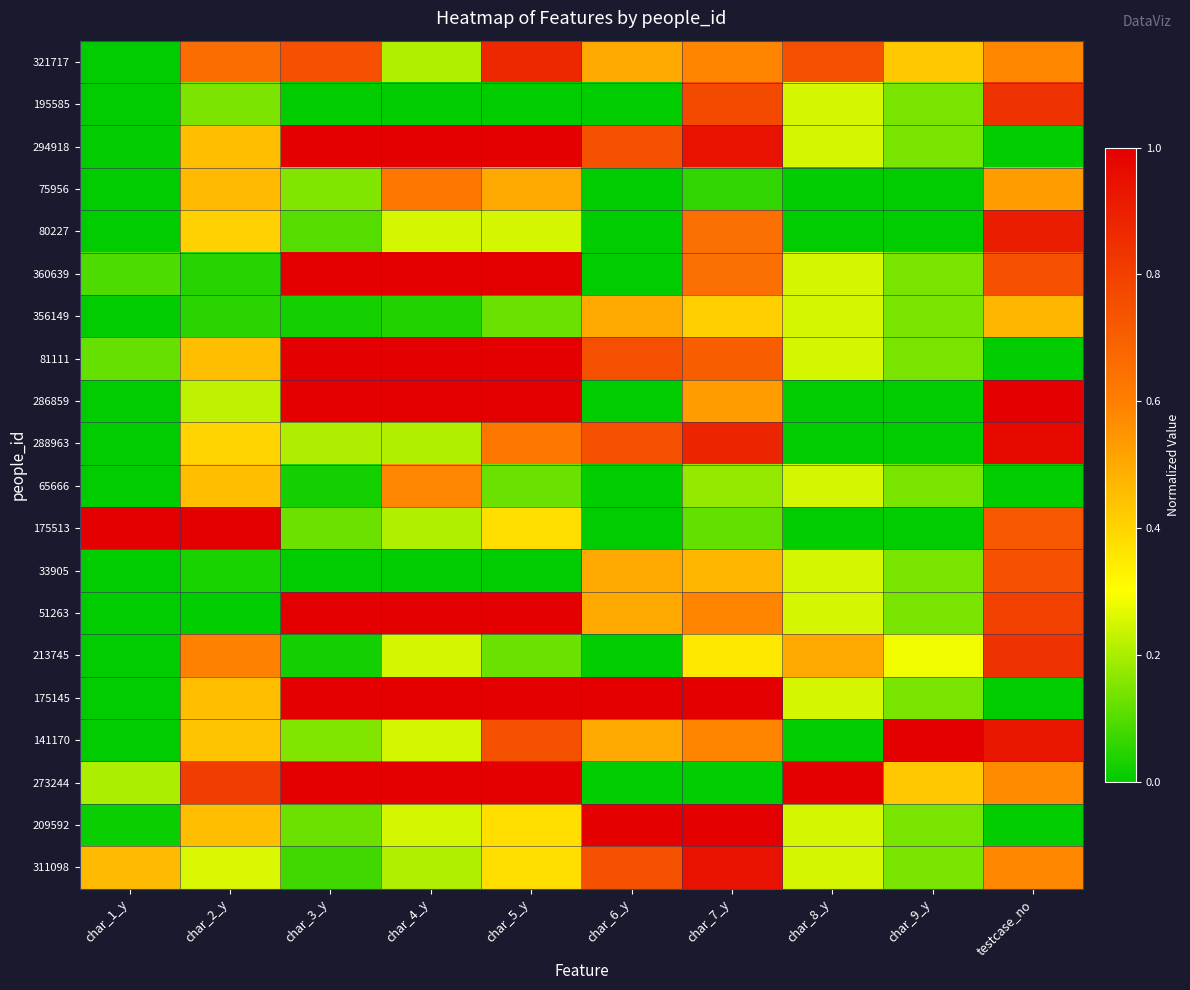

Count the number of categories in the chart.

10